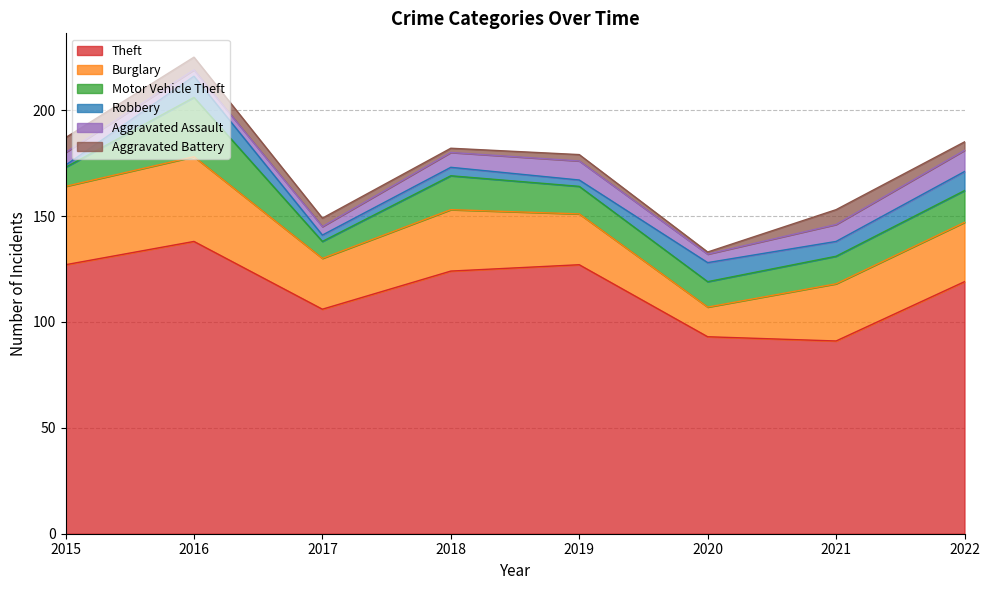

The Aggravated Battery series shows 2 at 2018. True or false?

True